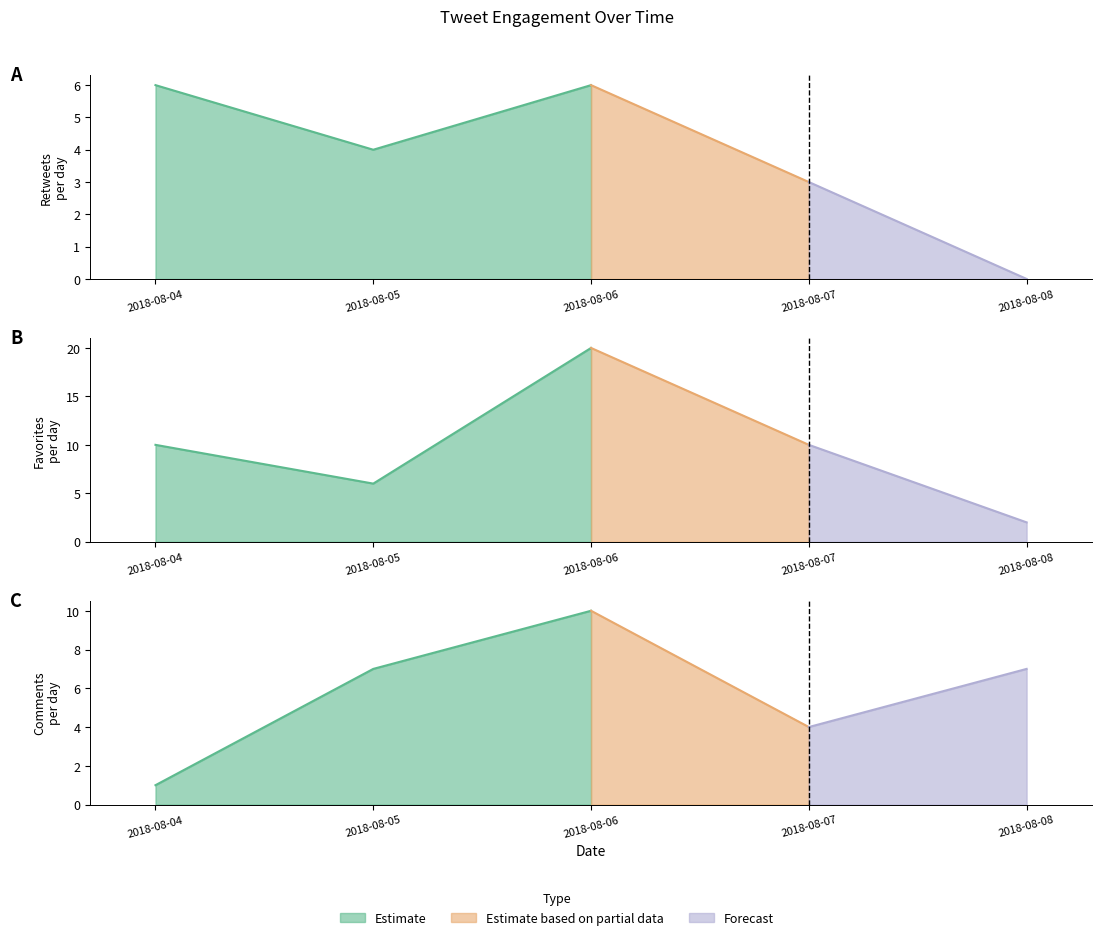

Which series has the widest spread of values?

favorites